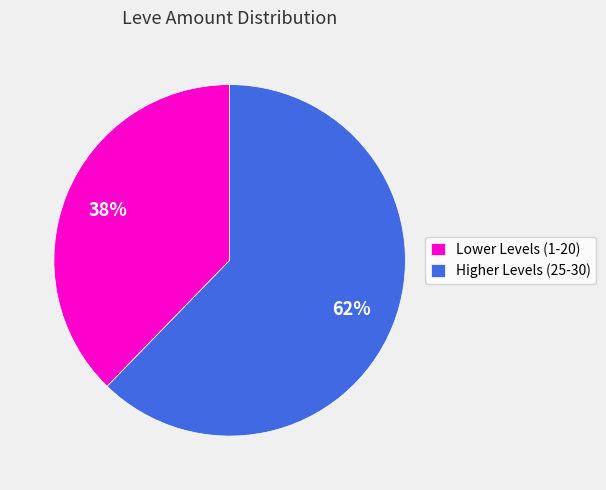

Which has a higher value, Higher Levels (25-30) or Lower Levels (1-20)?

Higher Levels (25-30)